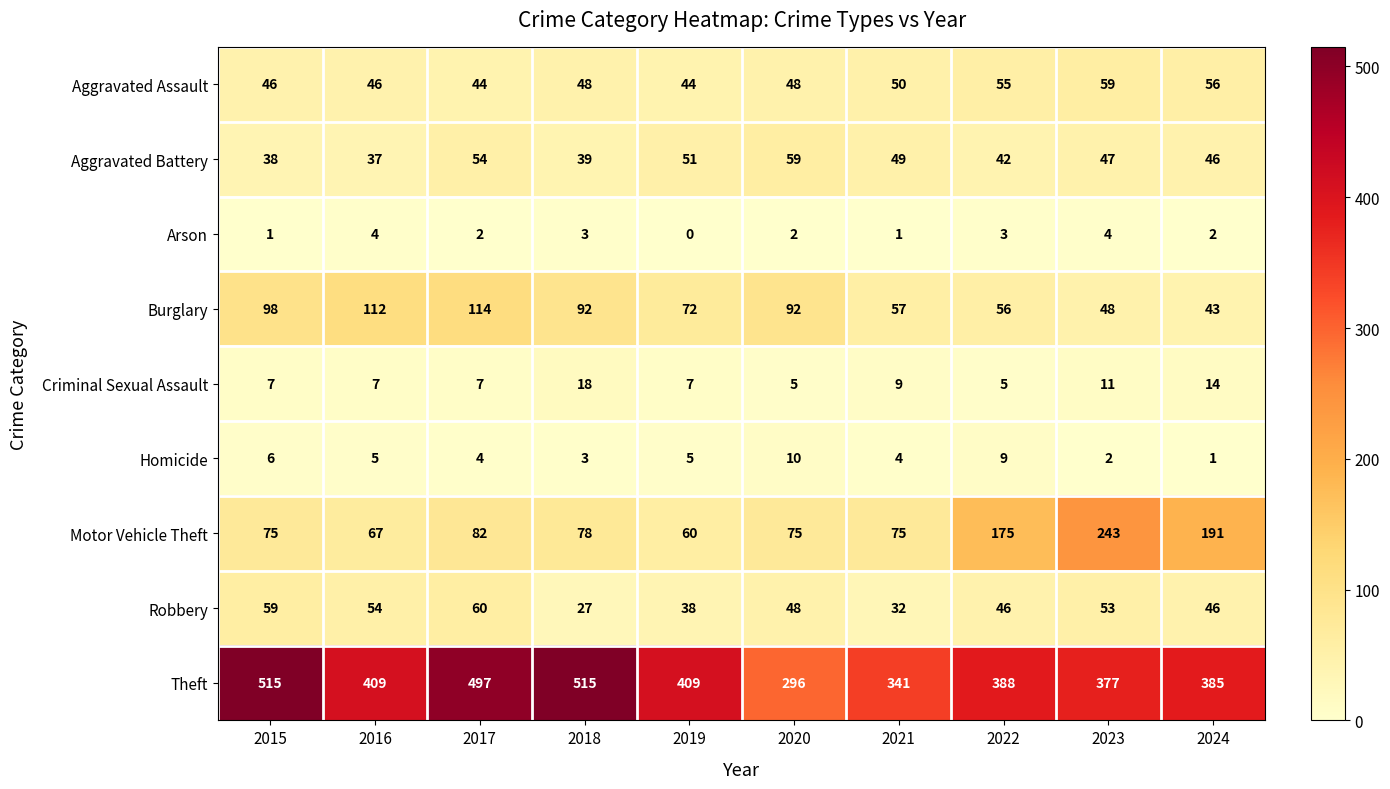

At which label does Burglary first exceed 92?

2015